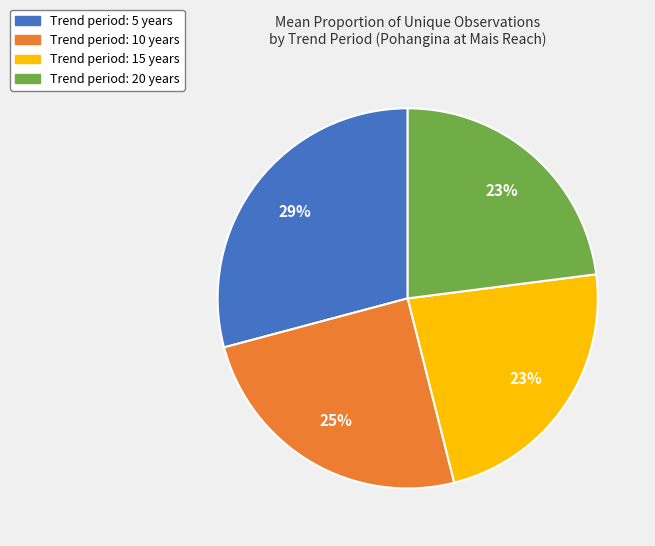

Which slice is the largest?

Trend period: 5 years